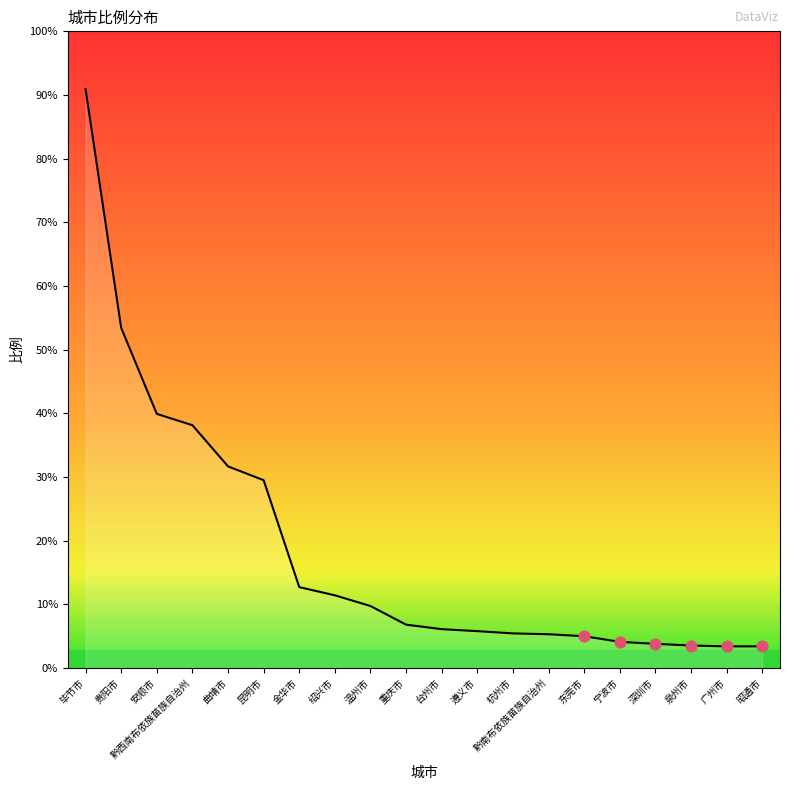

Between 昭通市 and 金华市, which is larger?

金华市